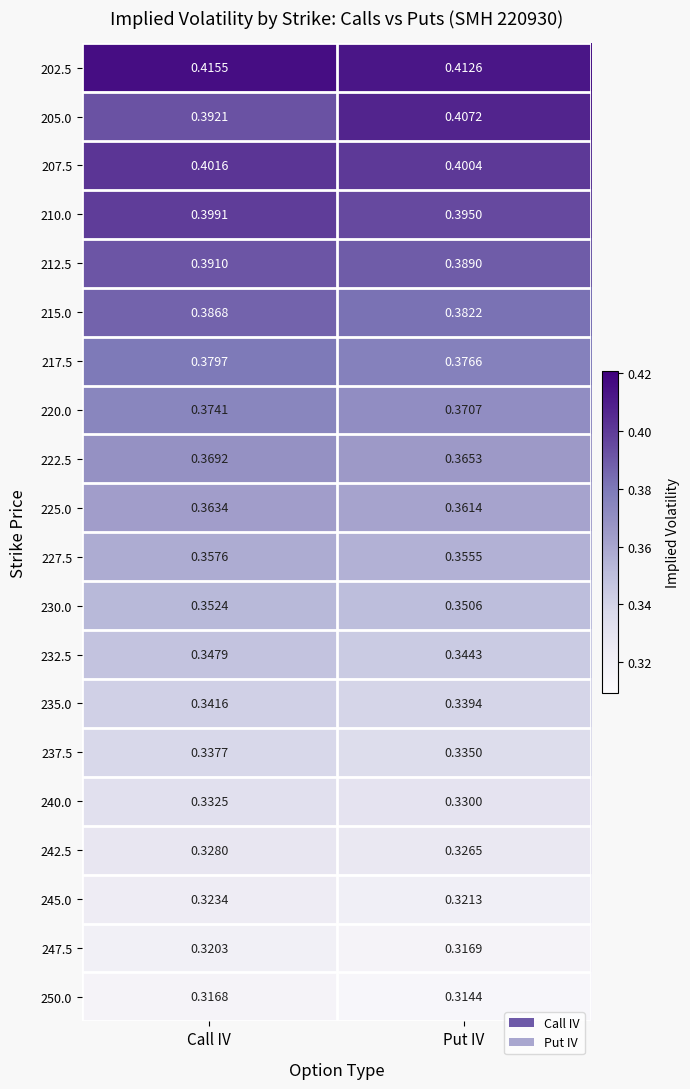

At how many categories does at least one series exceed 0?

2